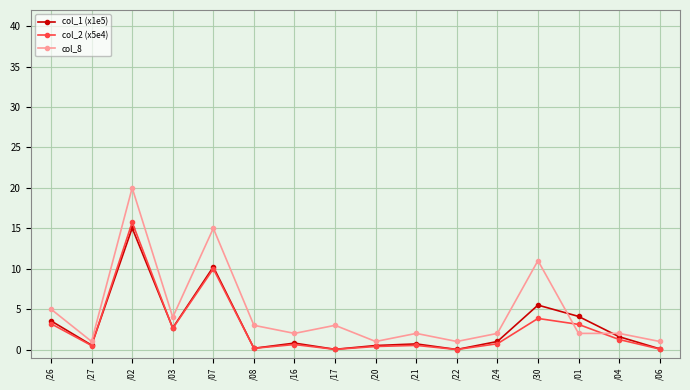

List the series in order of their peak value, highest first.

col_8, col_2 (x5e4), col_1 (x1e5)